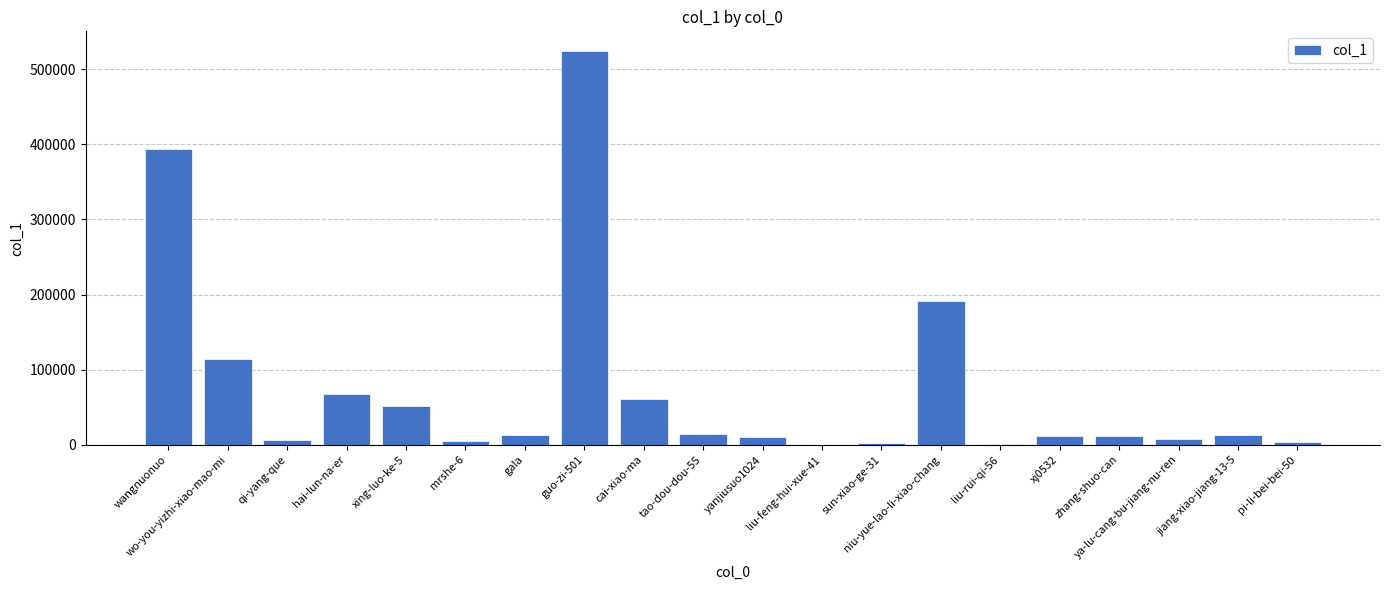

What is the maximum value shown in the chart?

524236